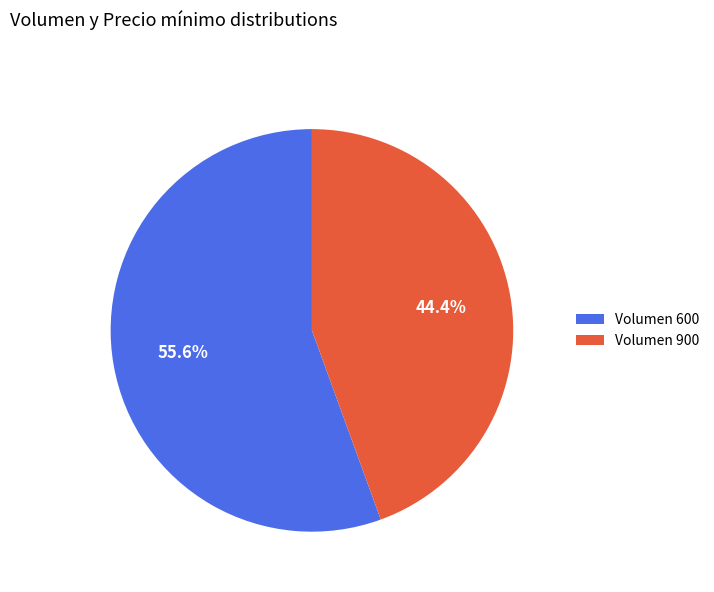

Do Volumen 600 and Volumen 900 together represent more than half of the pie?

Yes